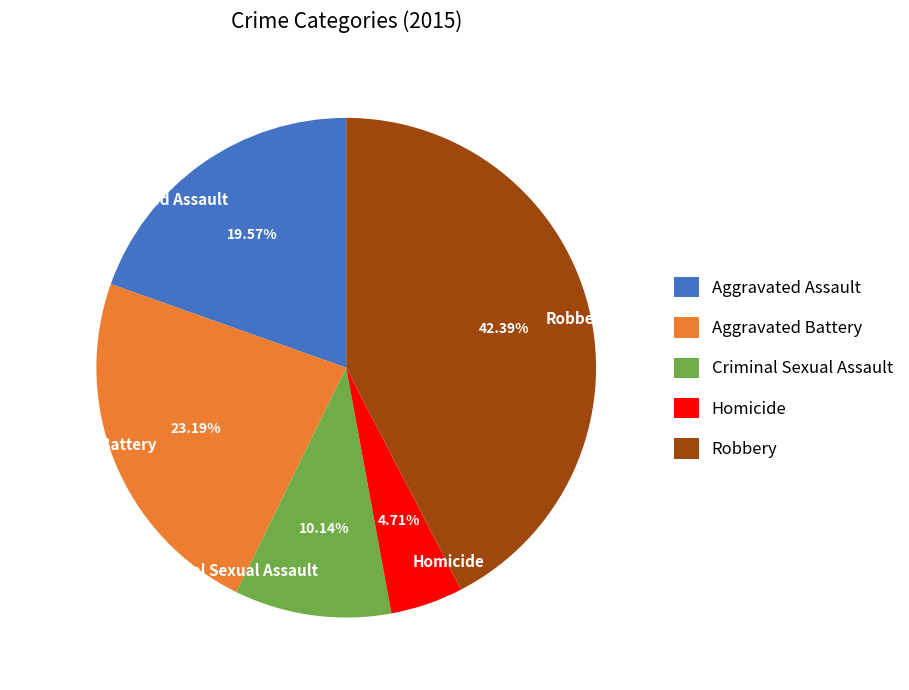

To the nearest percent, what percentage of the pie is Aggravated Assault?

20%